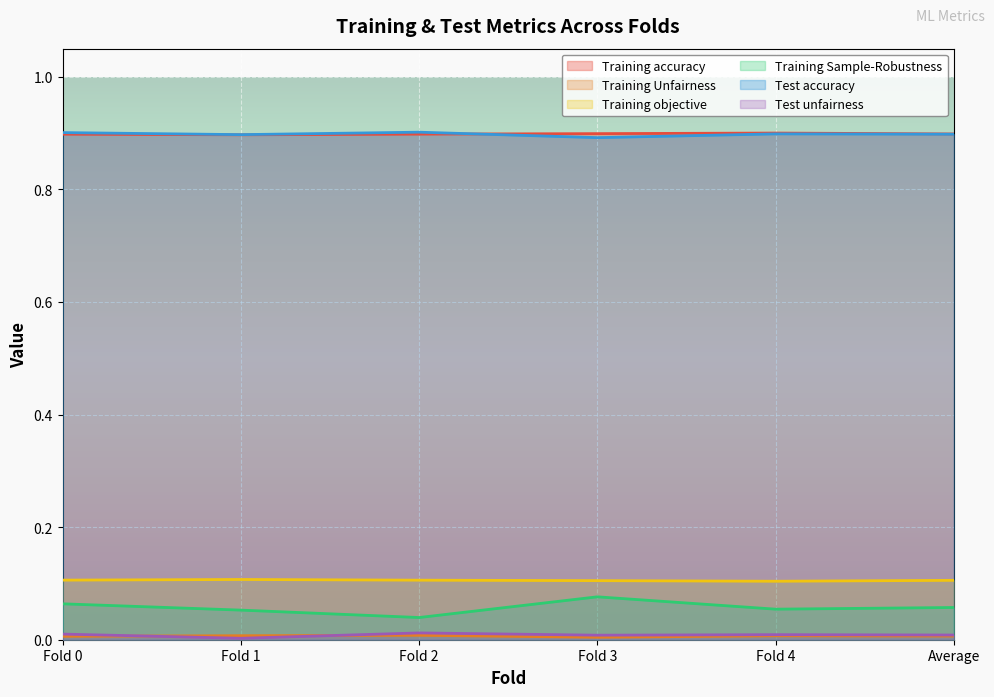

At which label does Training Sample-Robustness reach its peak?

Fold 3